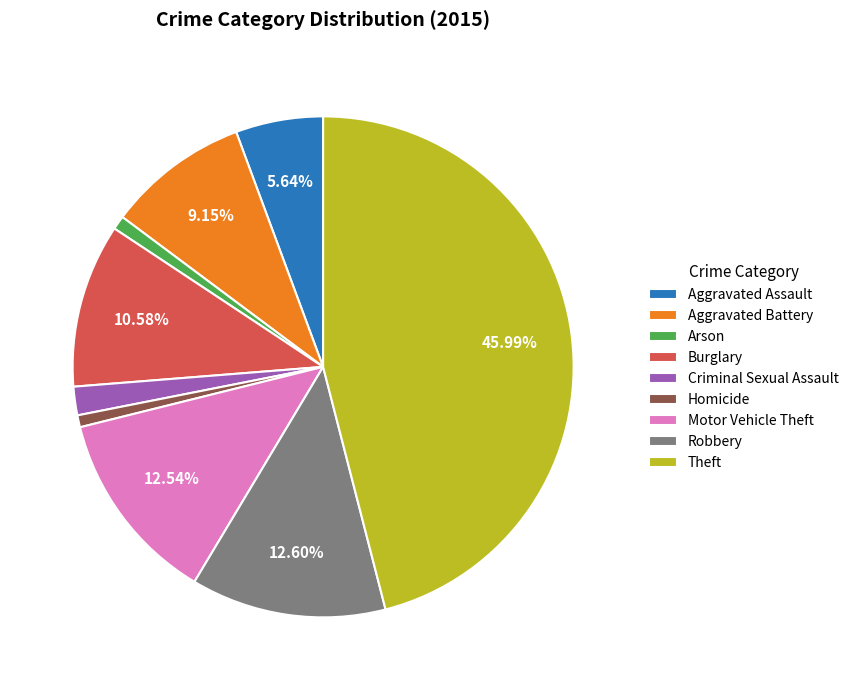

To the nearest percent, what is the difference between the largest and smallest slice percentages?

45%